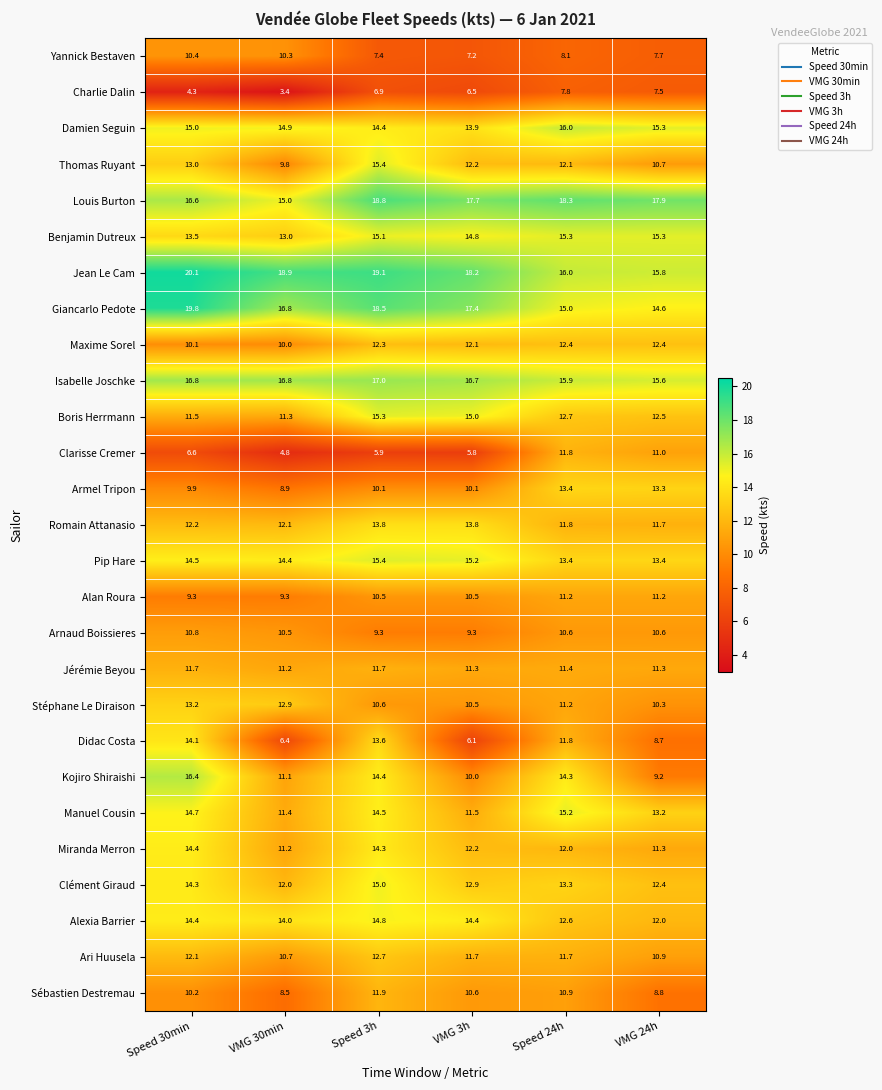

What value does the Clarisse Cremer series have at Speed 3h?

5.9